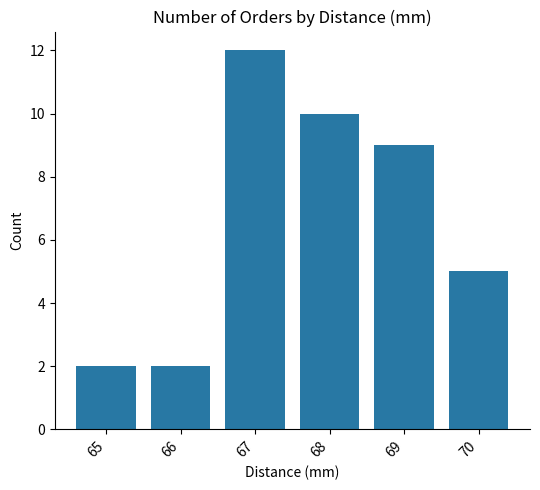

Are the bars horizontal?

No